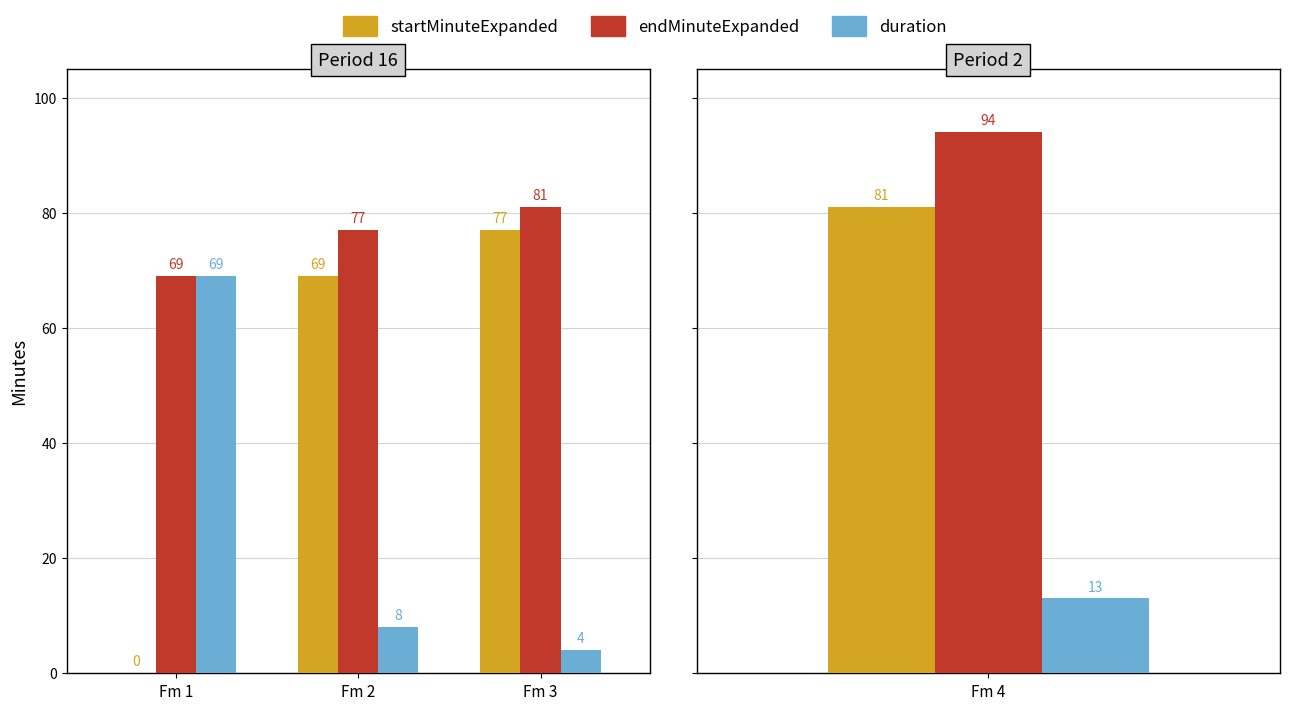

True or false: startMinuteExpanded has a value of 0 at Fm 1.

True